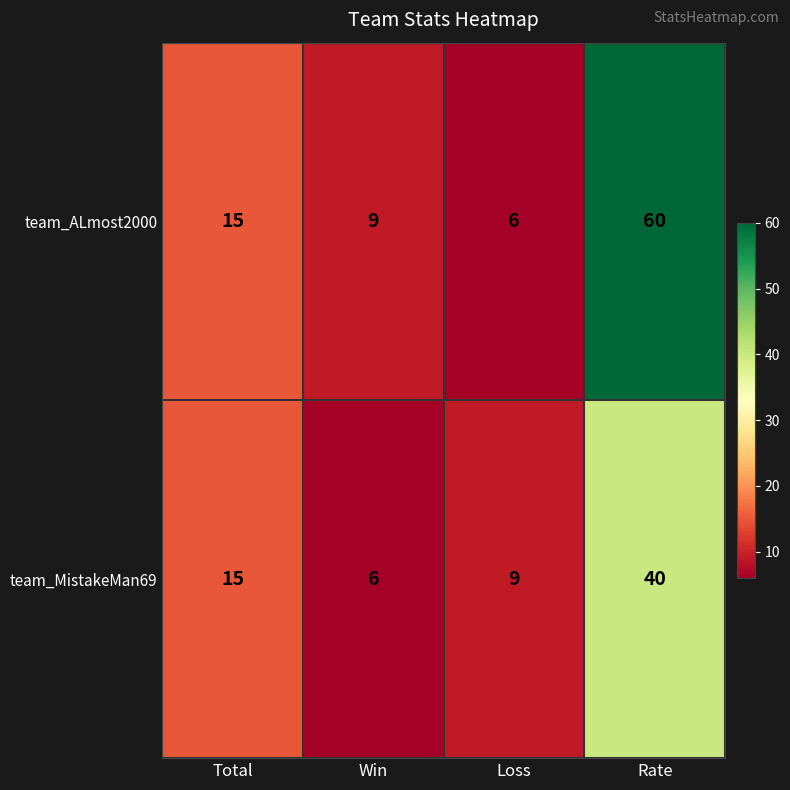

How many series are shown in this chart?

2